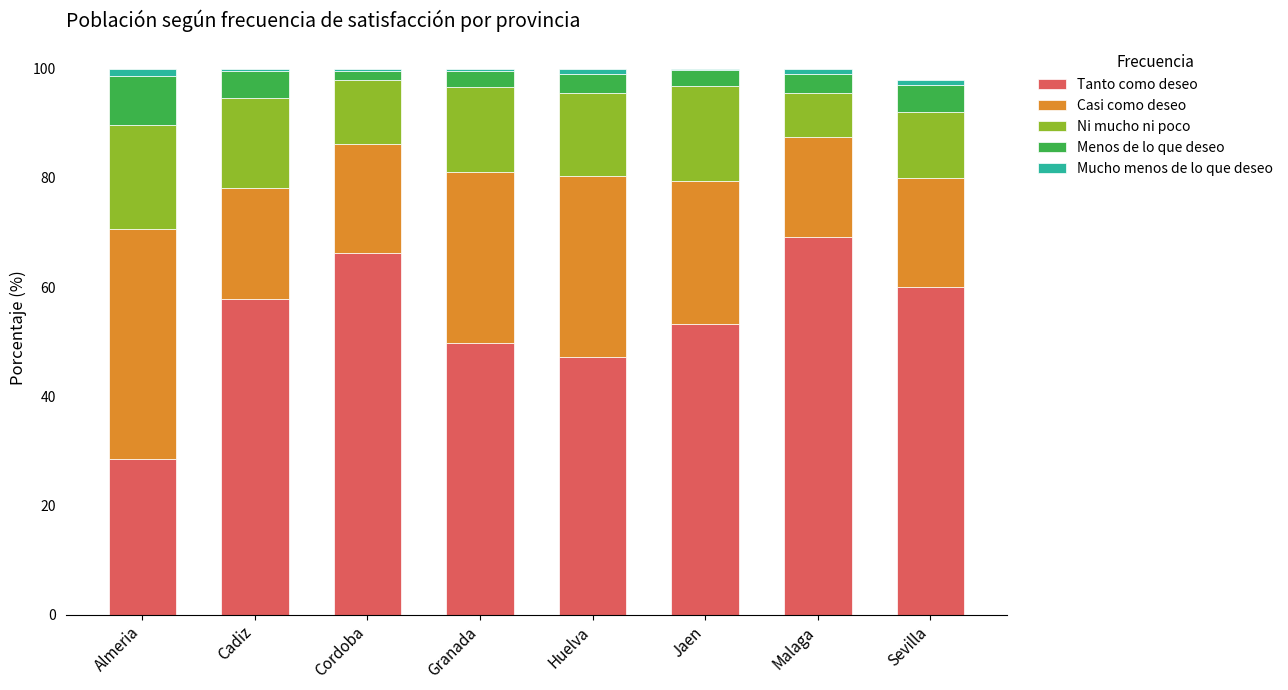

What are all the series names shown in the legend?

Tanto como deseo, Casi como deseo, Ni mucho ni poco, Menos de lo que deseo, Mucho menos de lo que deseo